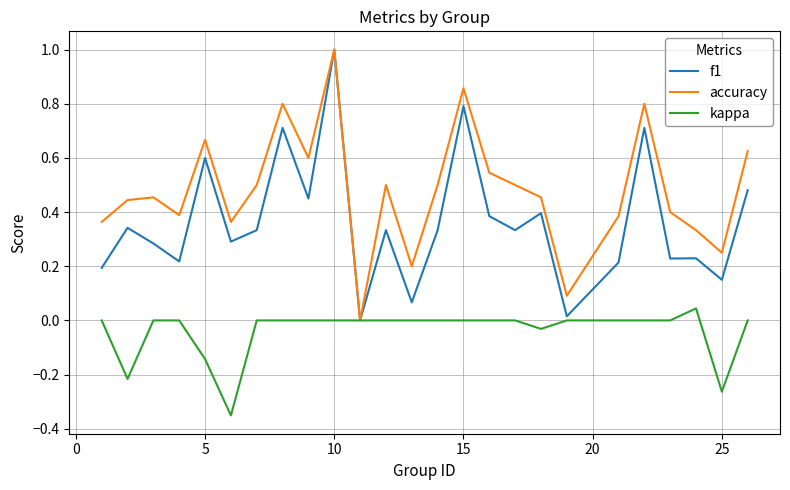

In accuracy, how many points are higher than both neighbors (excluding endpoints)?

7